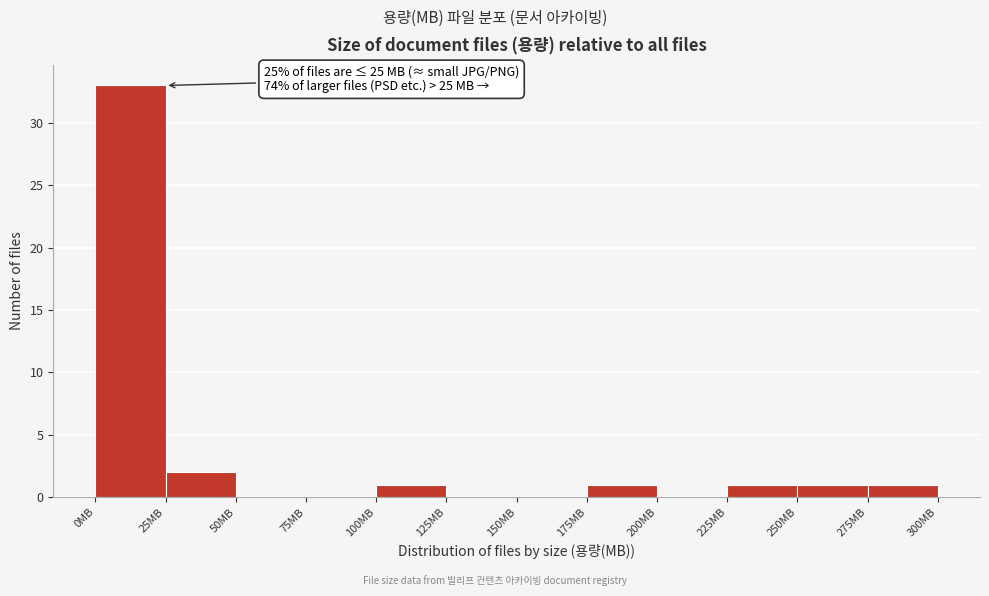

Over which range of the x-axis is the bar tallest?

0 to 25